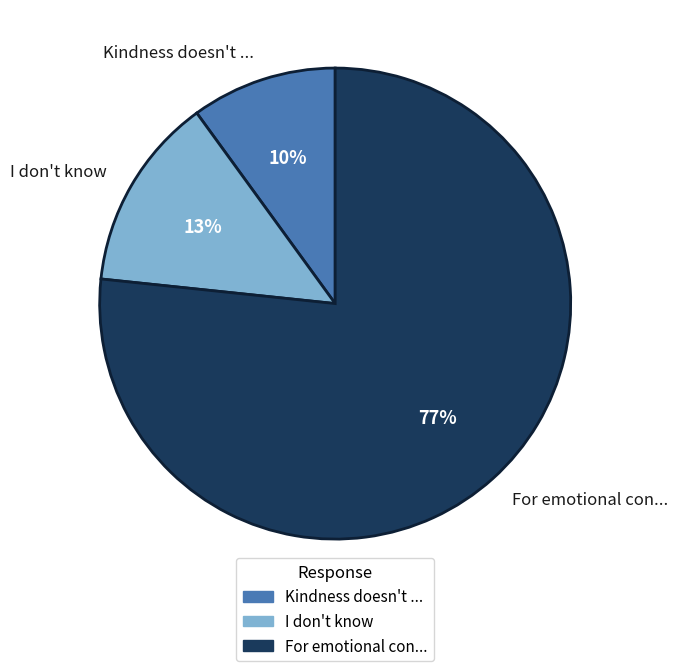

To the nearest percent, what percentage of the pie is I don't know?

13%